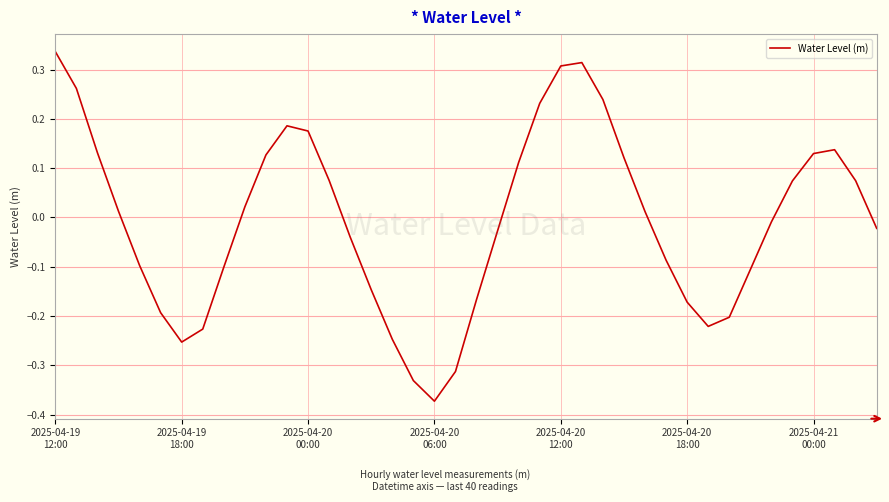

Does the chart have visible grid lines?

Yes